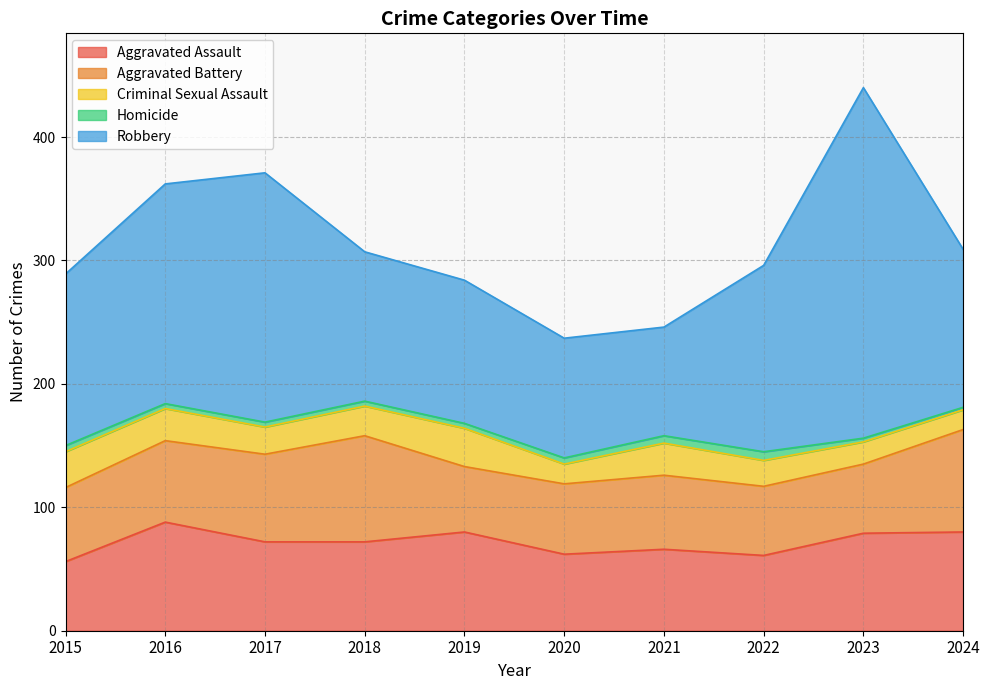

List the series in order of their peak value, lowest first.

Homicide, Criminal Sexual Assault, Aggravated Battery, Aggravated Assault, Robbery